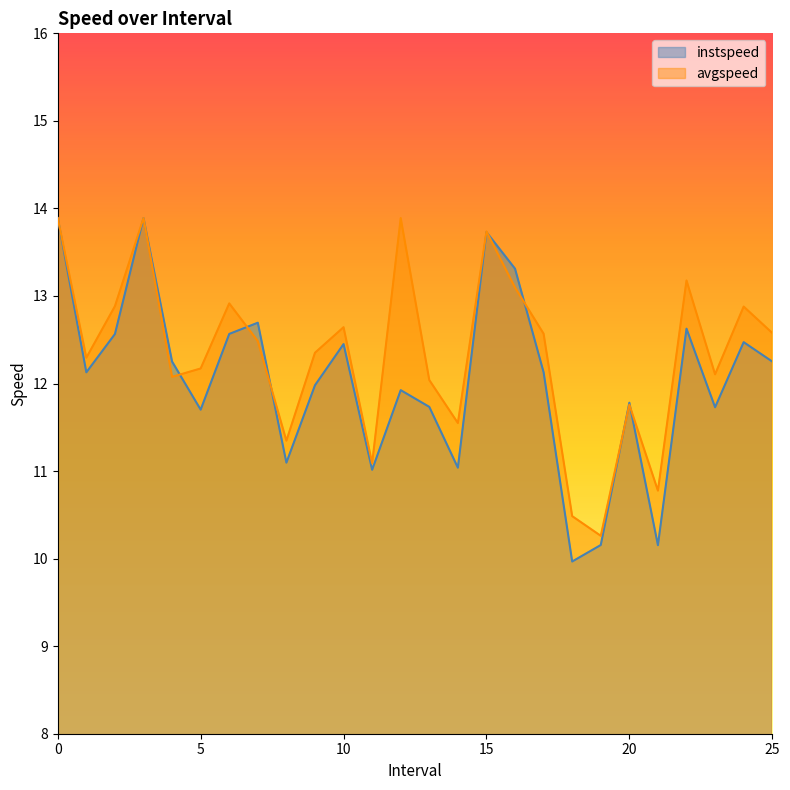

Between which two adjacent categories do instspeed and avgspeed first intersect?

4 and 5